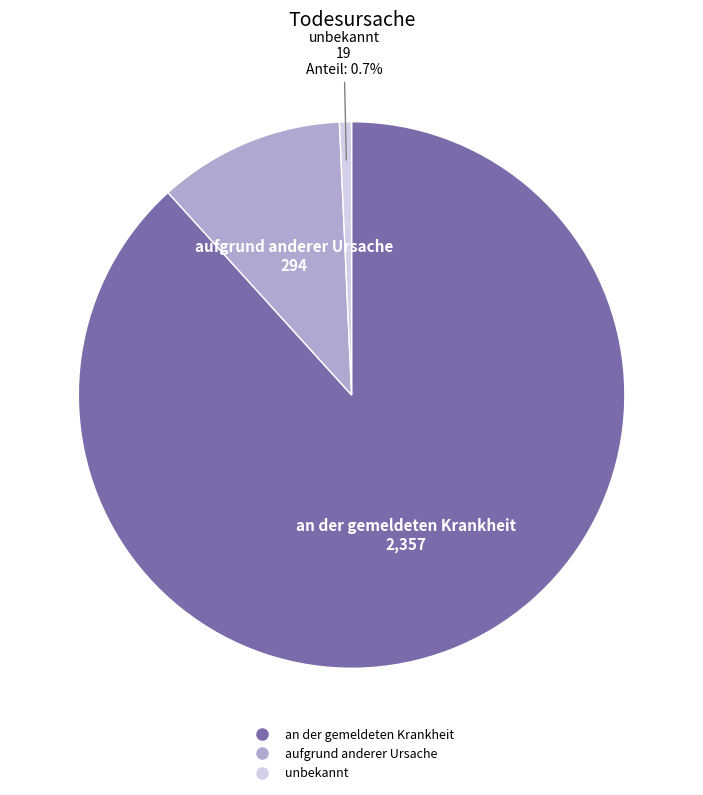

To the nearest percent, what is the difference between the largest and smallest slice percentages?

88%